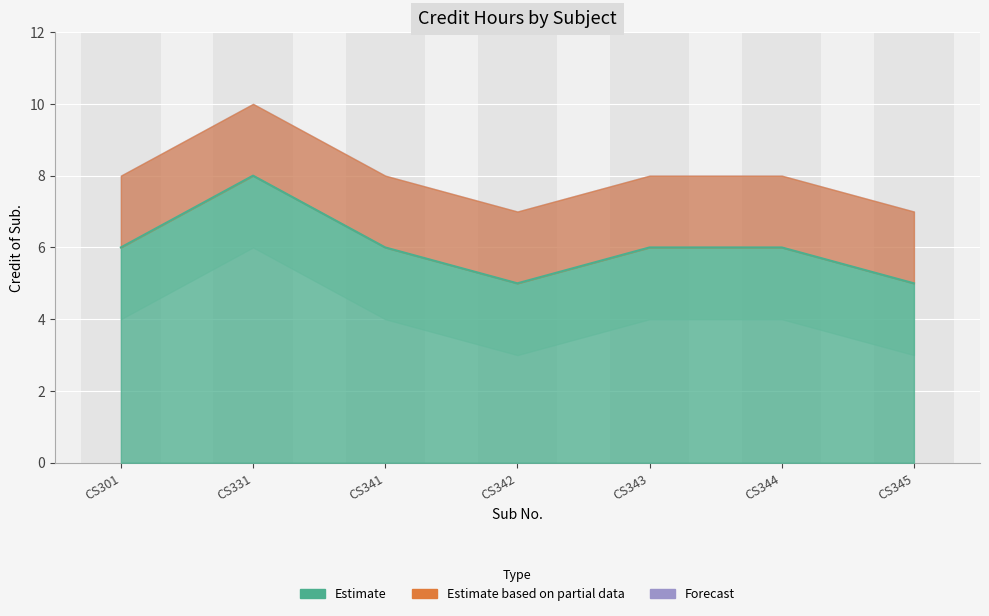

What is the spread (max minus min) of values at CS345?

4